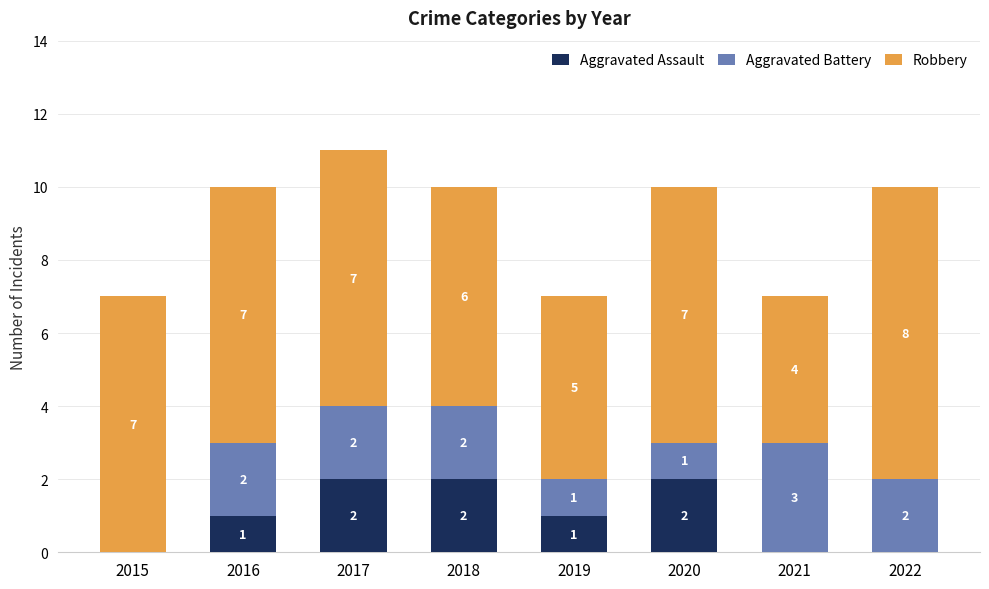

Are the bars grouped side by side (vs. stacked)?

No